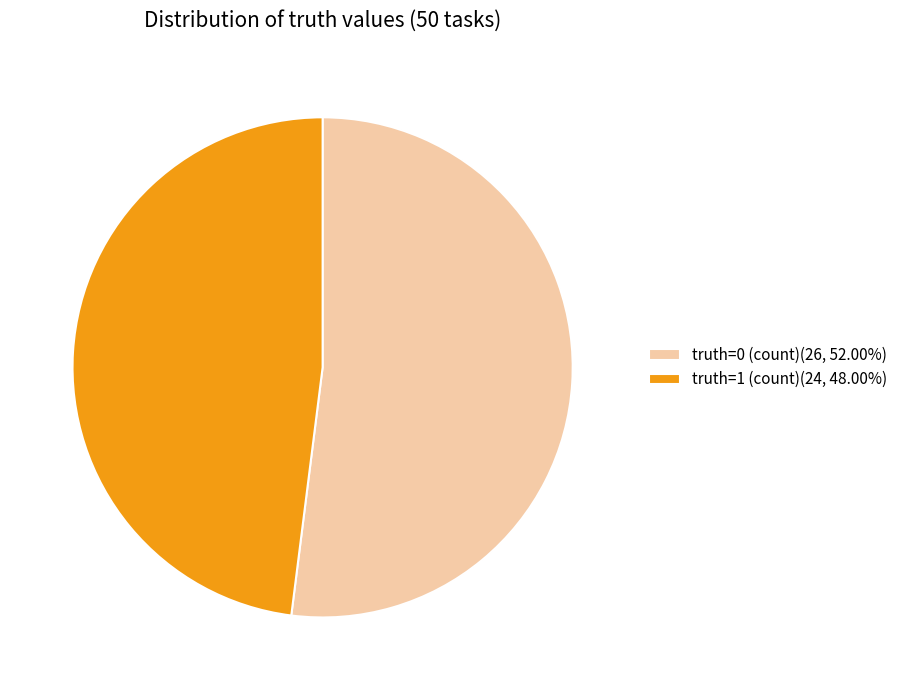

Is there any slice that represents more than half of the pie?

Yes